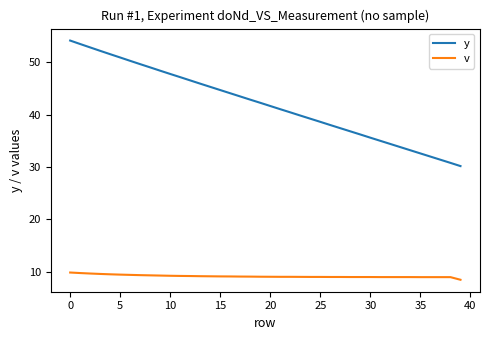

Is this an area chart (filled region under the line)?

No